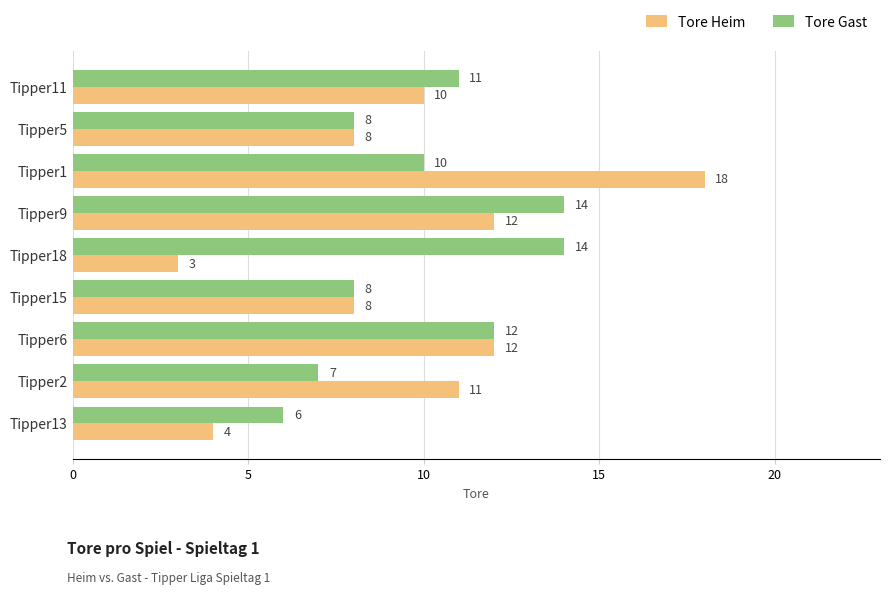

At which label is Tore Heim closest to 10?

Tipper11